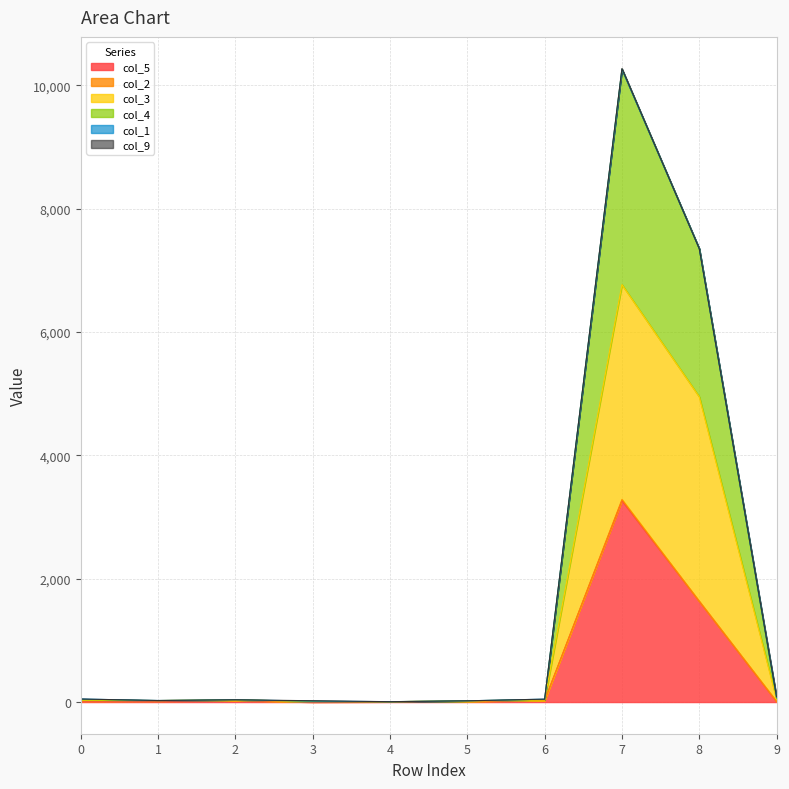

What is the maximum value for col_5?

3265